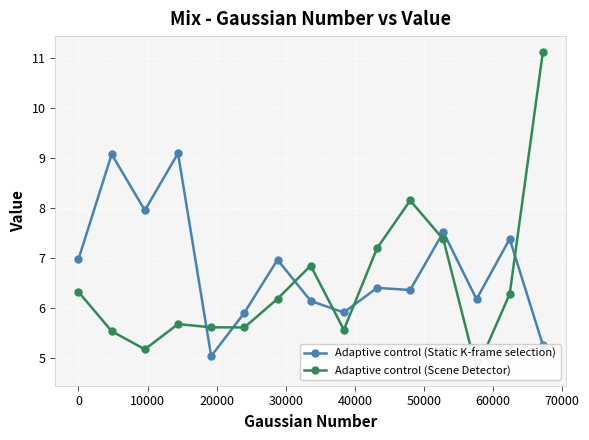

How many values in the Adaptive control (Static K-frame selection) series exceed 6?

11